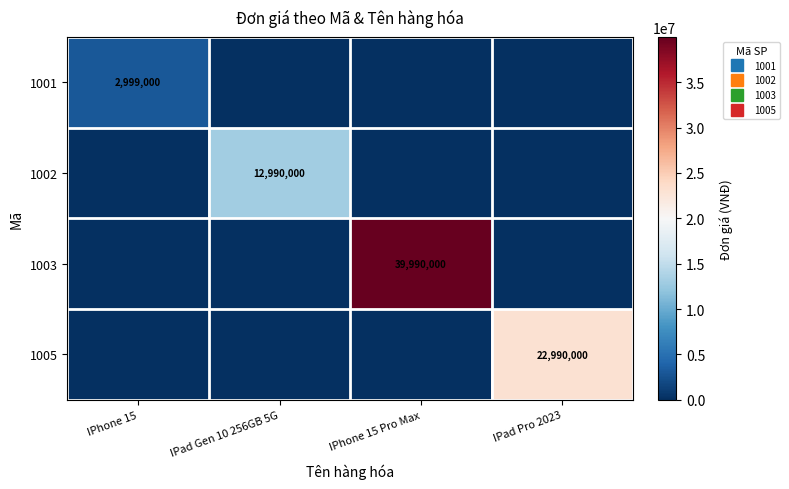

At which category is the sum across all series the highest?

IPhone 15 Pro Max